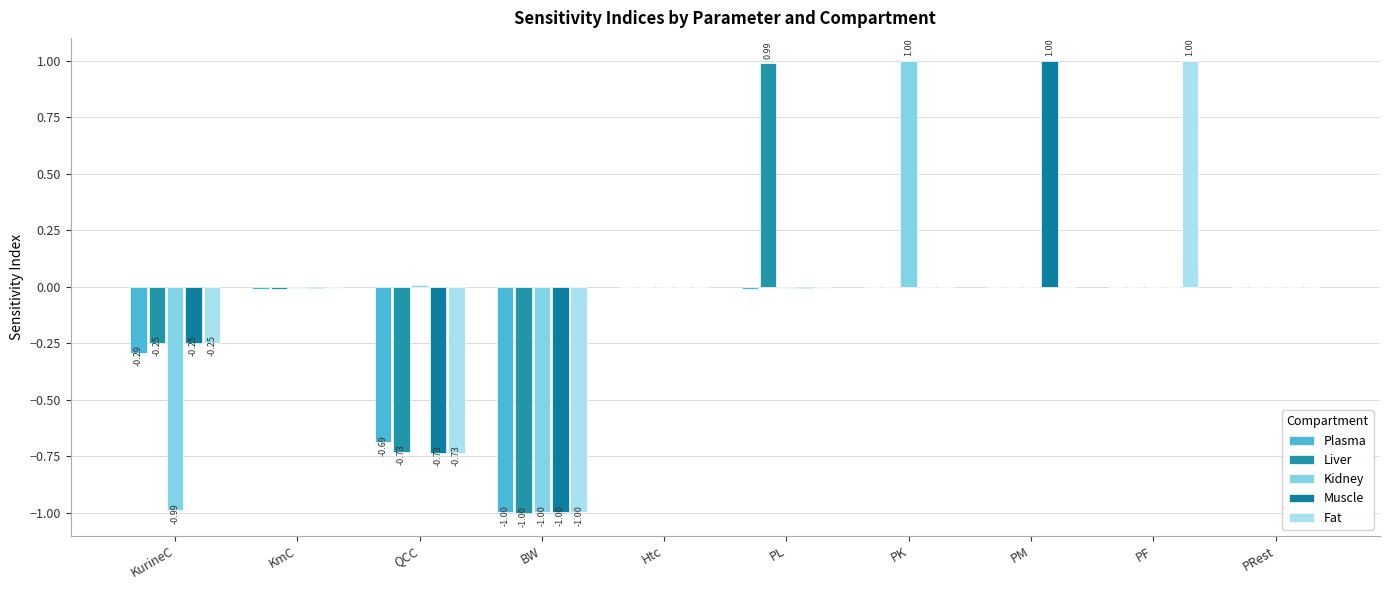

How many groups of bars are there?

10